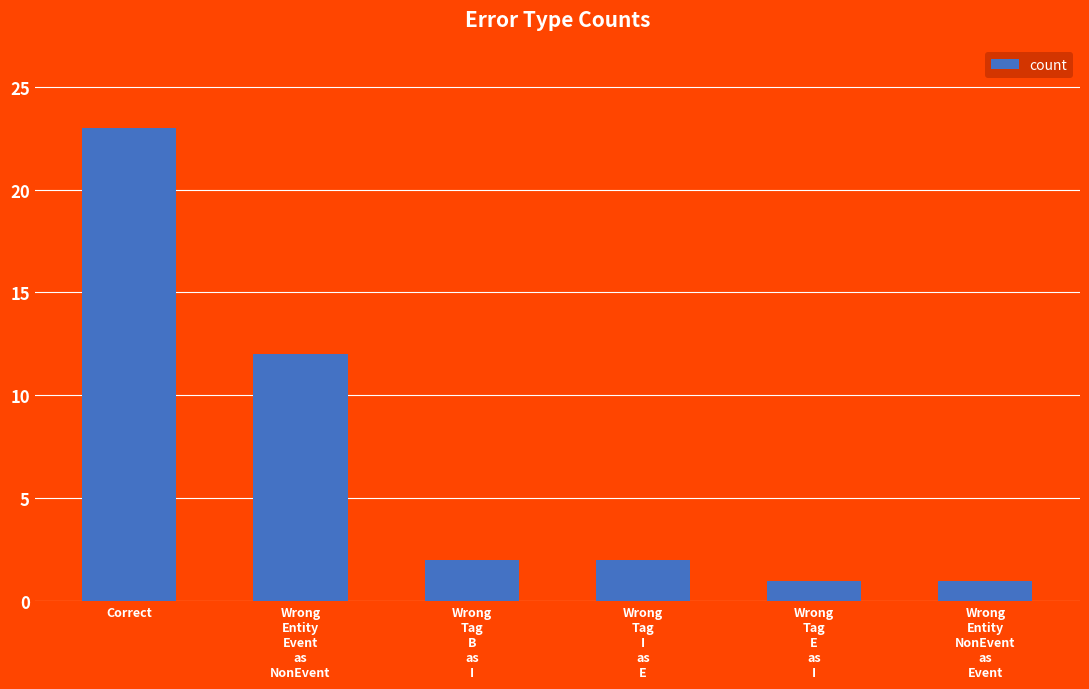

What is the maximum value shown in the chart?

23